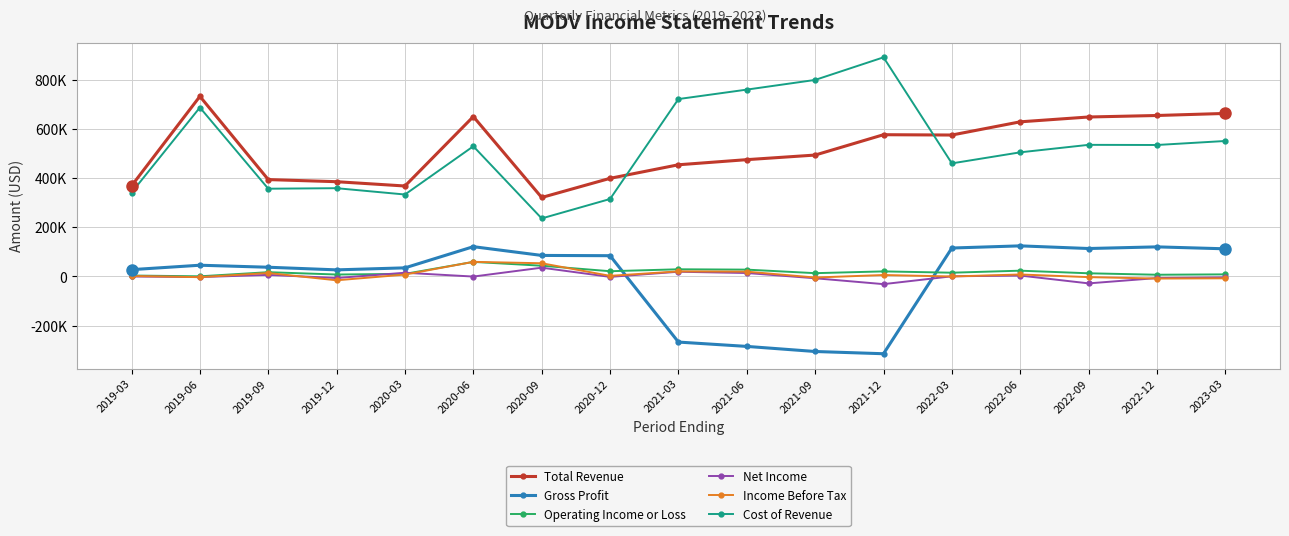

What are all the series names shown in the legend?

Total Revenue, Gross Profit, Operating Income or Loss, Net Income, Income Before Tax, Cost of Revenue